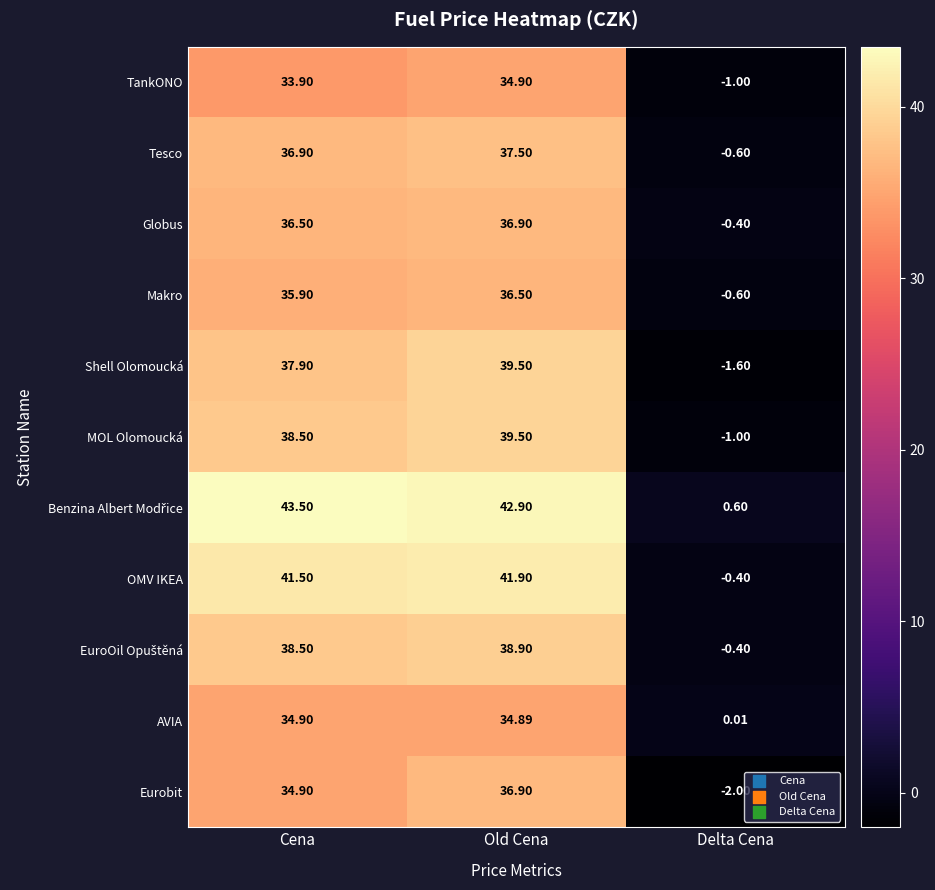

Is the value of Globus at Old Cena greater than the value of MOL Olomoucká at Old Cena?

No